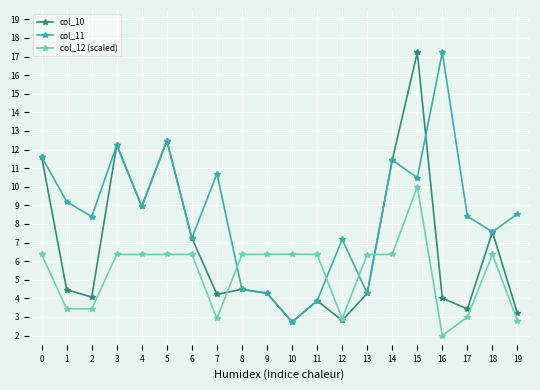

How many times do col_12 (scaled) and col_11 cross each other?

4